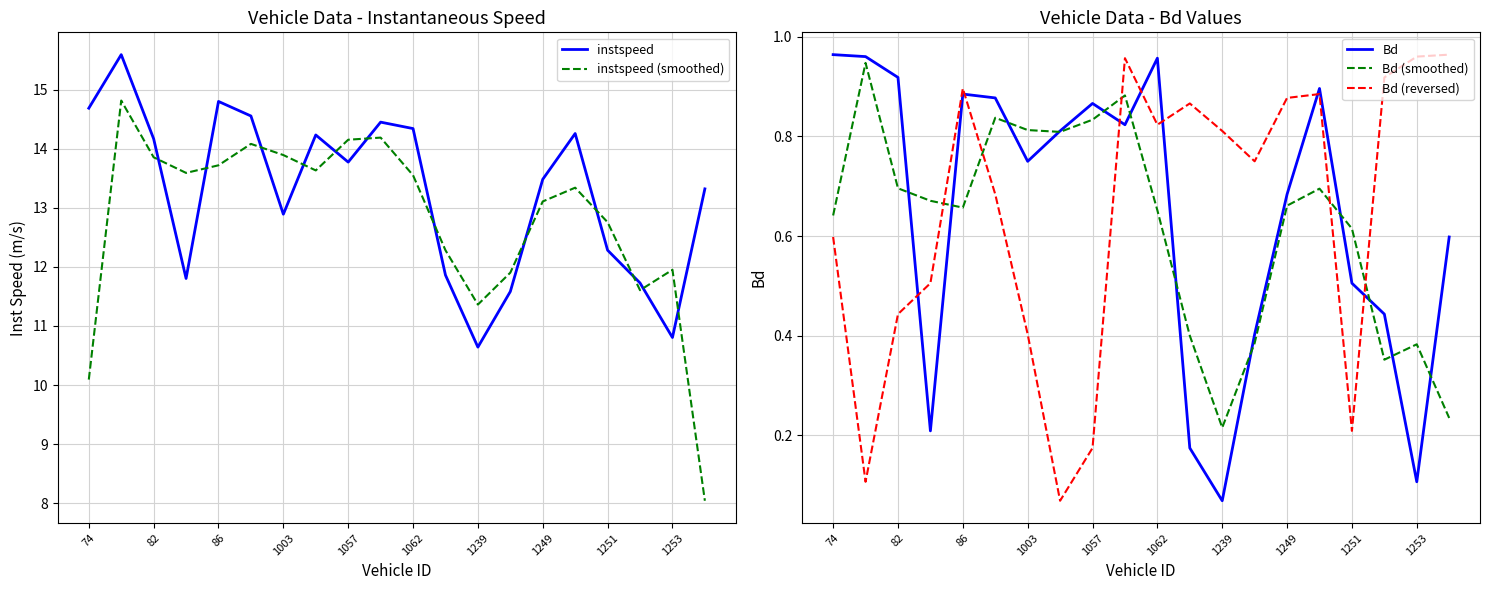

What are all the series names shown in the legend?

instspeed, instspeed (smoothed), Bd, Bd (smoothed), Bd (reversed)